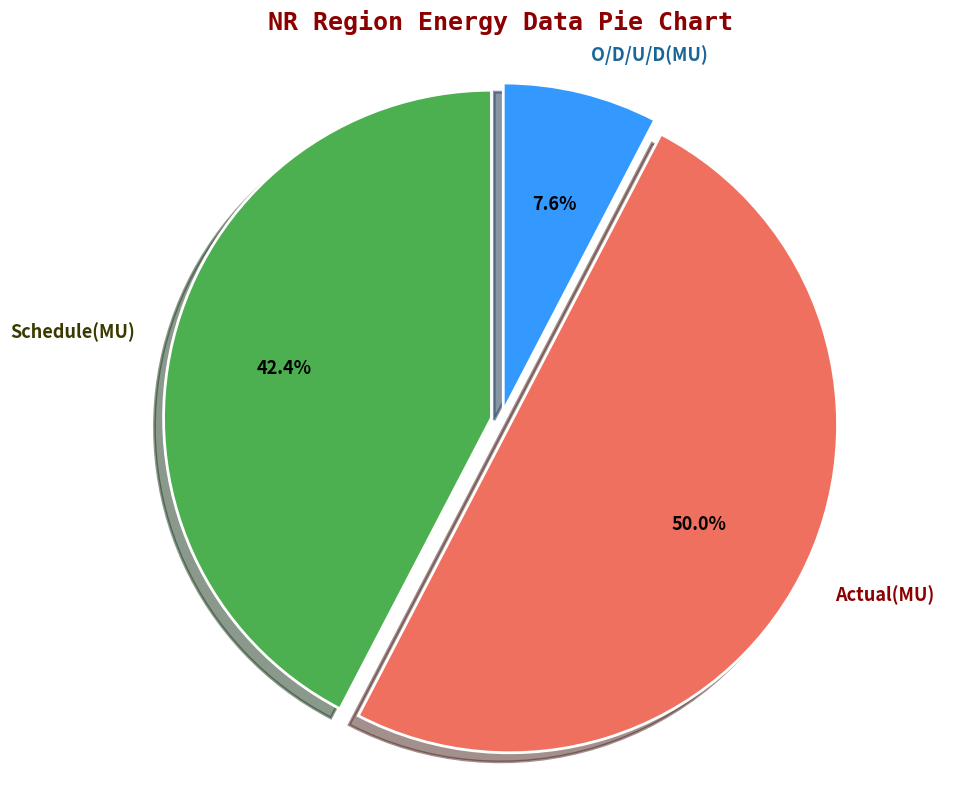

To the nearest percent, what percentage of the pie is Actual(MU)?

50%